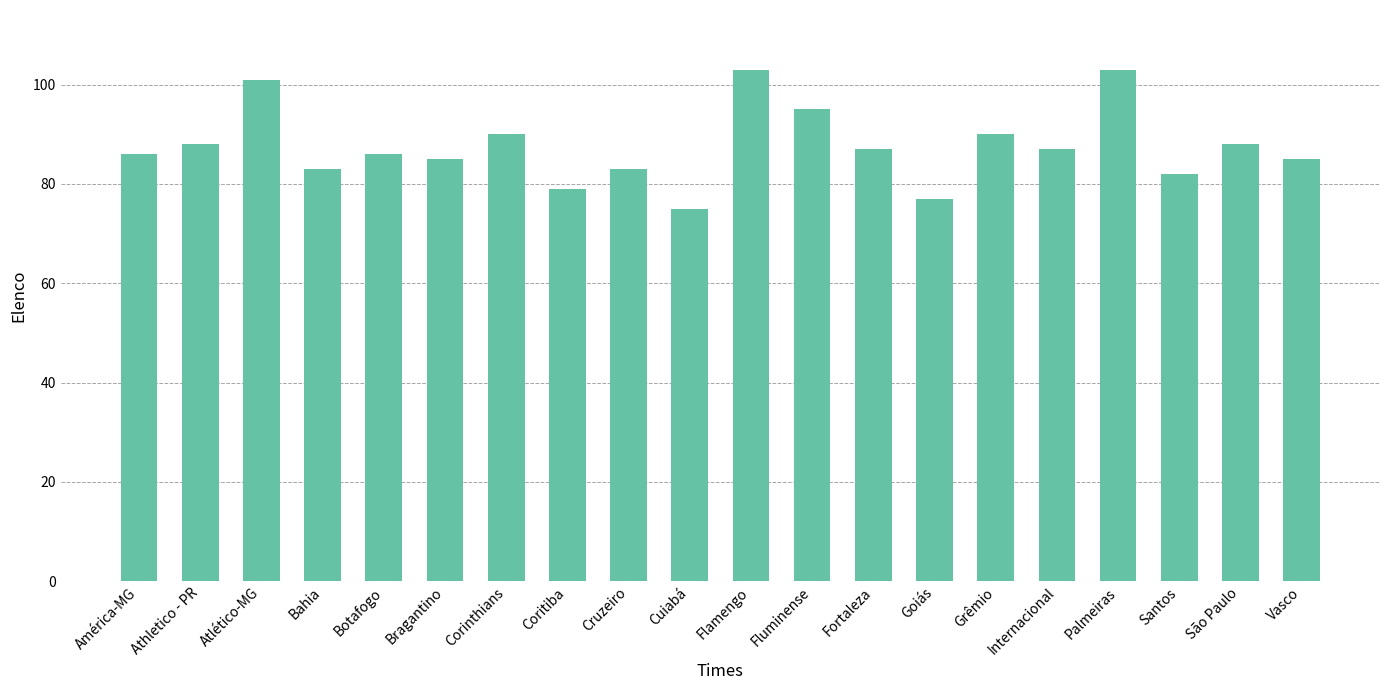

Approximately how many times larger is the value at Botafogo compared to Fortaleza?

1.0